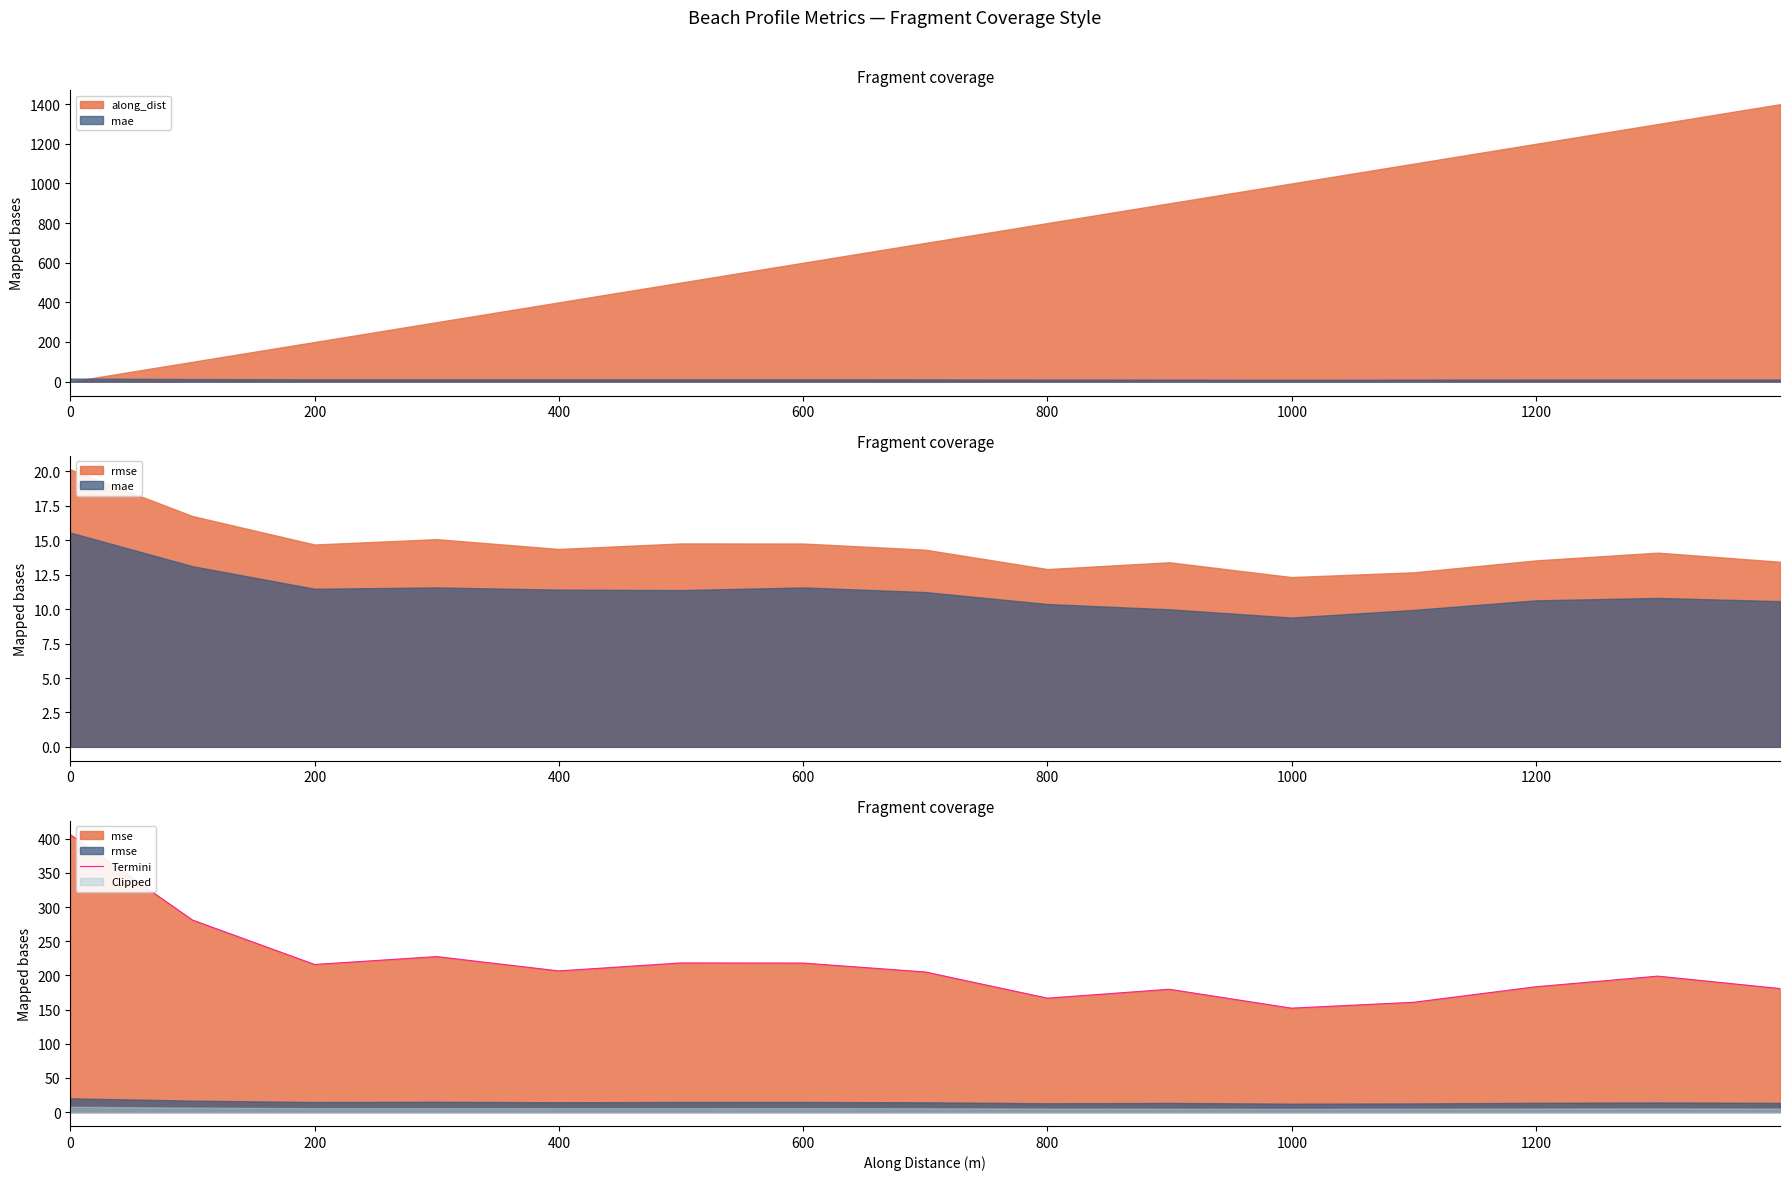

What is the maximum value for Termini?

406.0